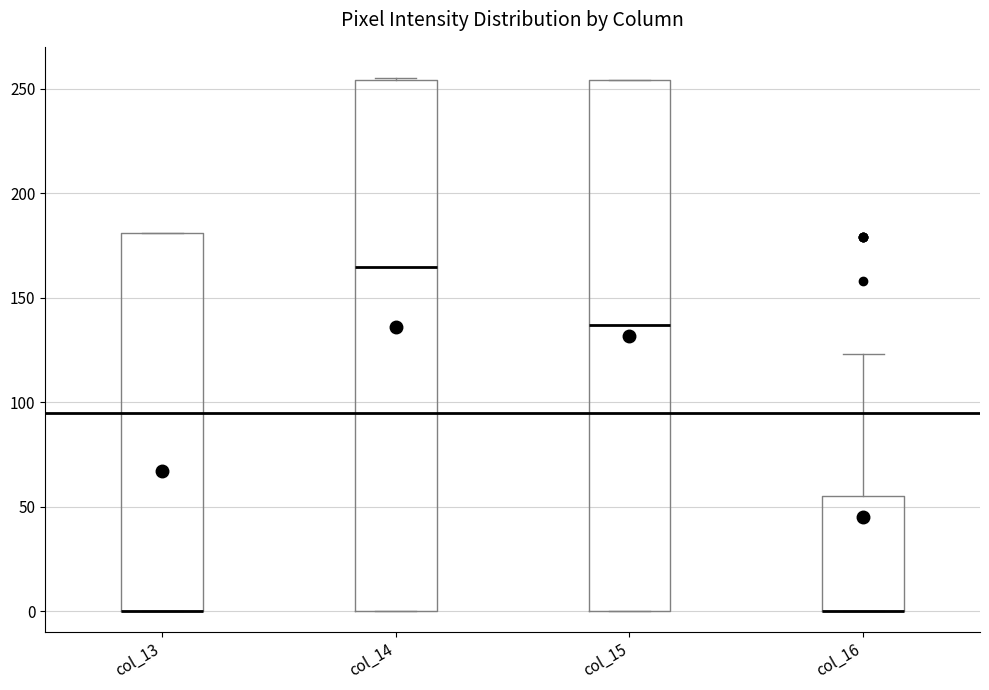

Reading left to right, transcribe this box plot: for each box, give where its median line is, the range the box spans, and where its two whiskers end, as read against the y-axis. The values are not printed on the chart, so give them approximately, as read against the axis.

col_13: median 0 (drawn on the box's lower edge), box 0 to 180, whiskers 0 to 180
col_14: median 165, box 0 to 255, whiskers 0 to 255
col_15: median 135, box 0 to 255, whiskers 0 to 255
col_16: median 0 (drawn on the box's lower edge), box 0 to 55, whiskers 0 to 125